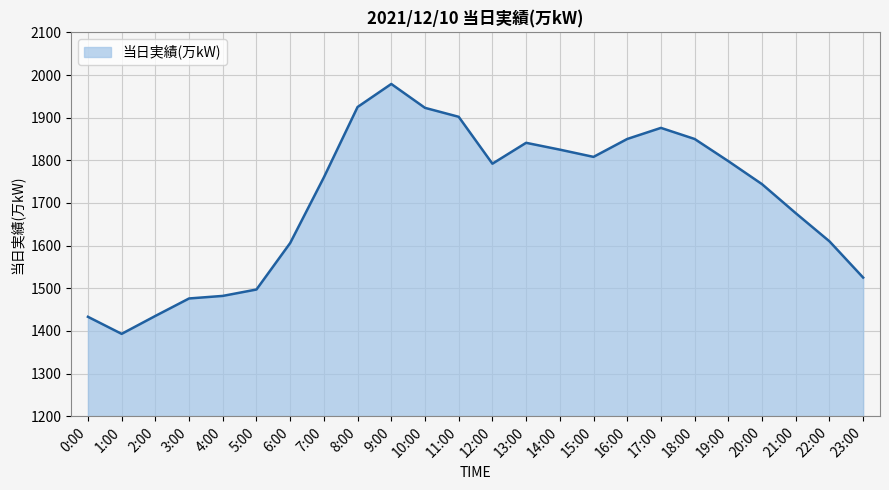

Where does the data first go above 1792?

8:00